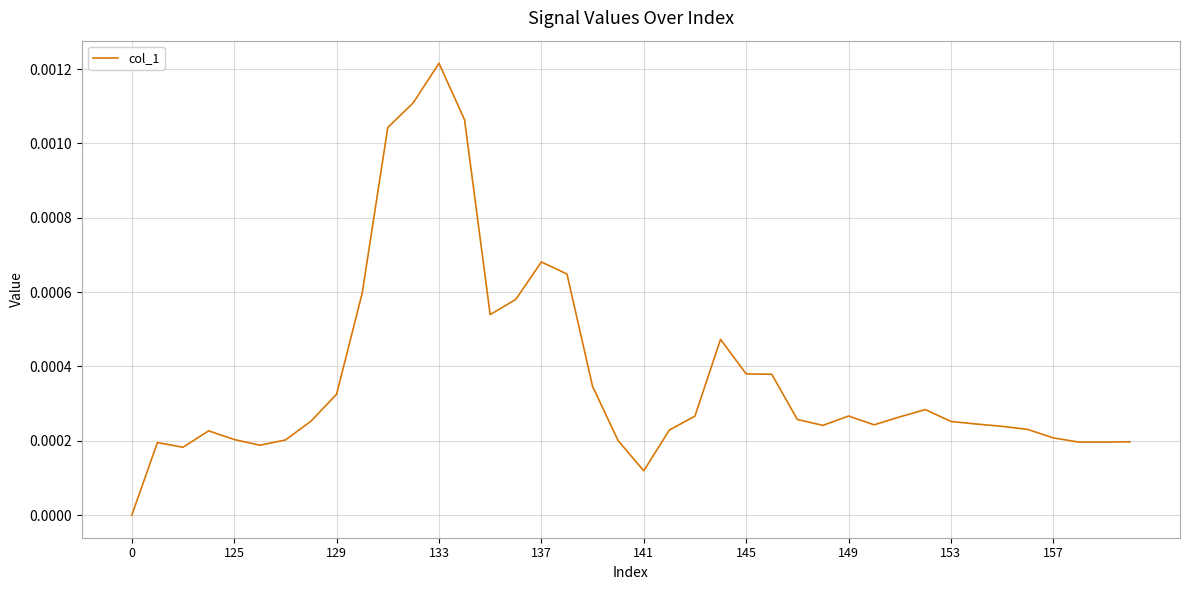

How many positive values are there?

39